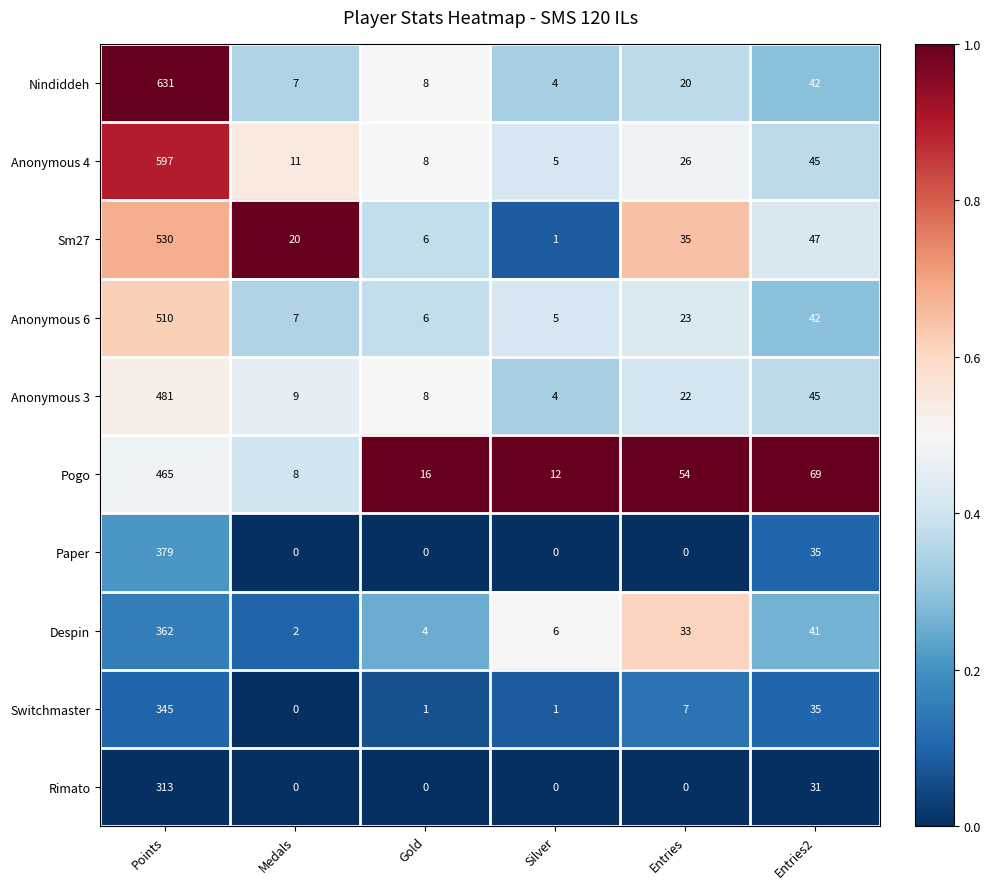

Which label corresponds to the largest value in the chart?

Points